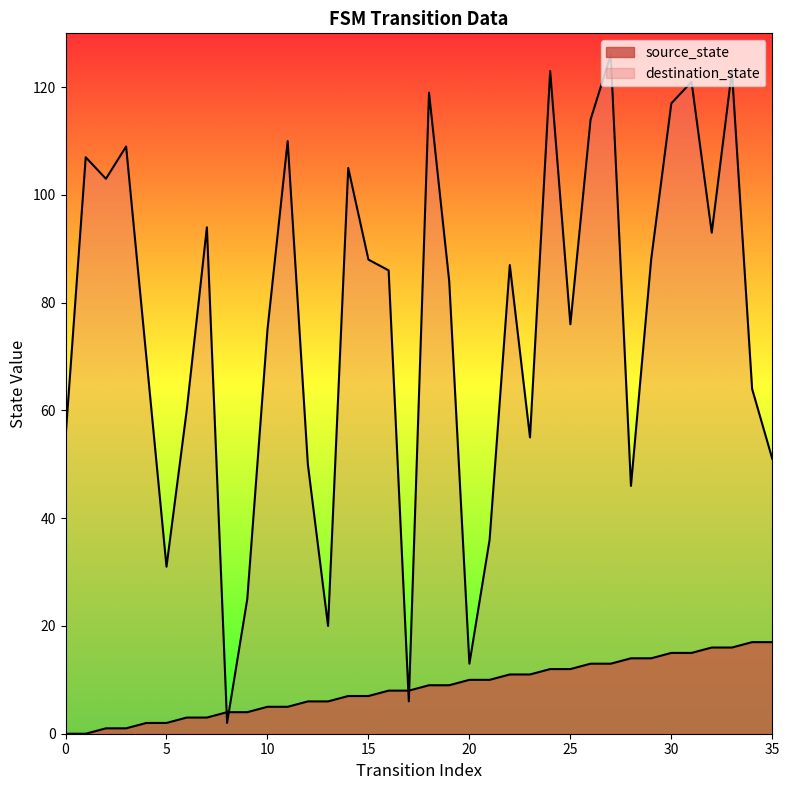

Rank the series by their average value, from highest to lowest.

destination_state, source_state